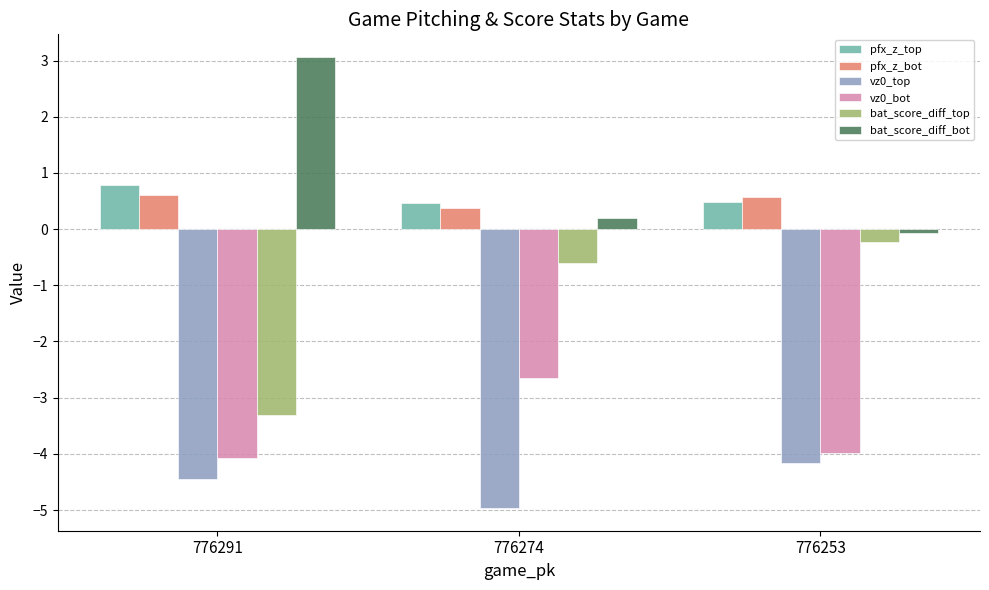

Is the value of bat_score_diff_bot at 776291 greater than the value of pfx_z_bot at 776253?

Yes